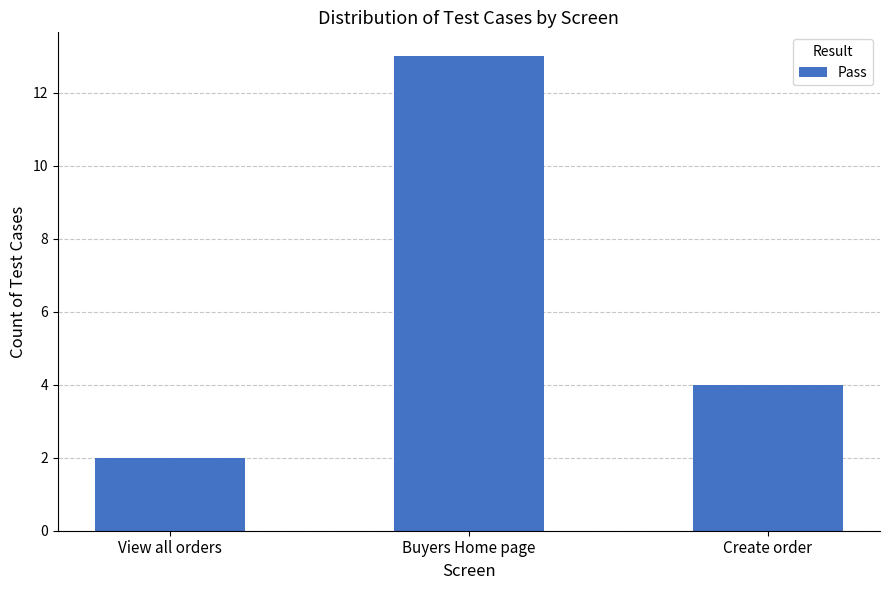

Which label corresponds to the smallest value in the chart?

View all orders